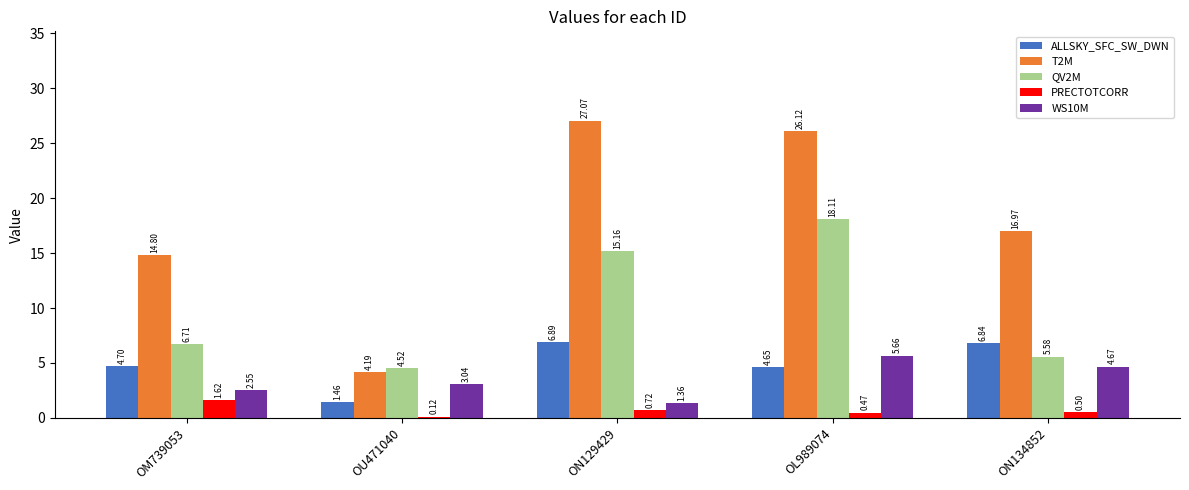

What is the average value of the WS10M series?

3.5